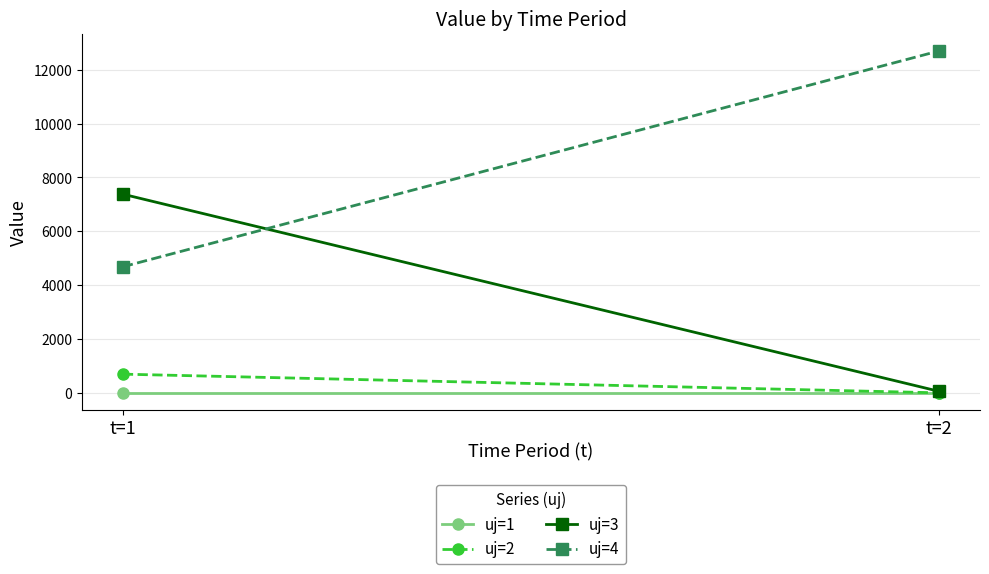

What is the value of the uj=4 point at the 2nd from the left?

12701.5